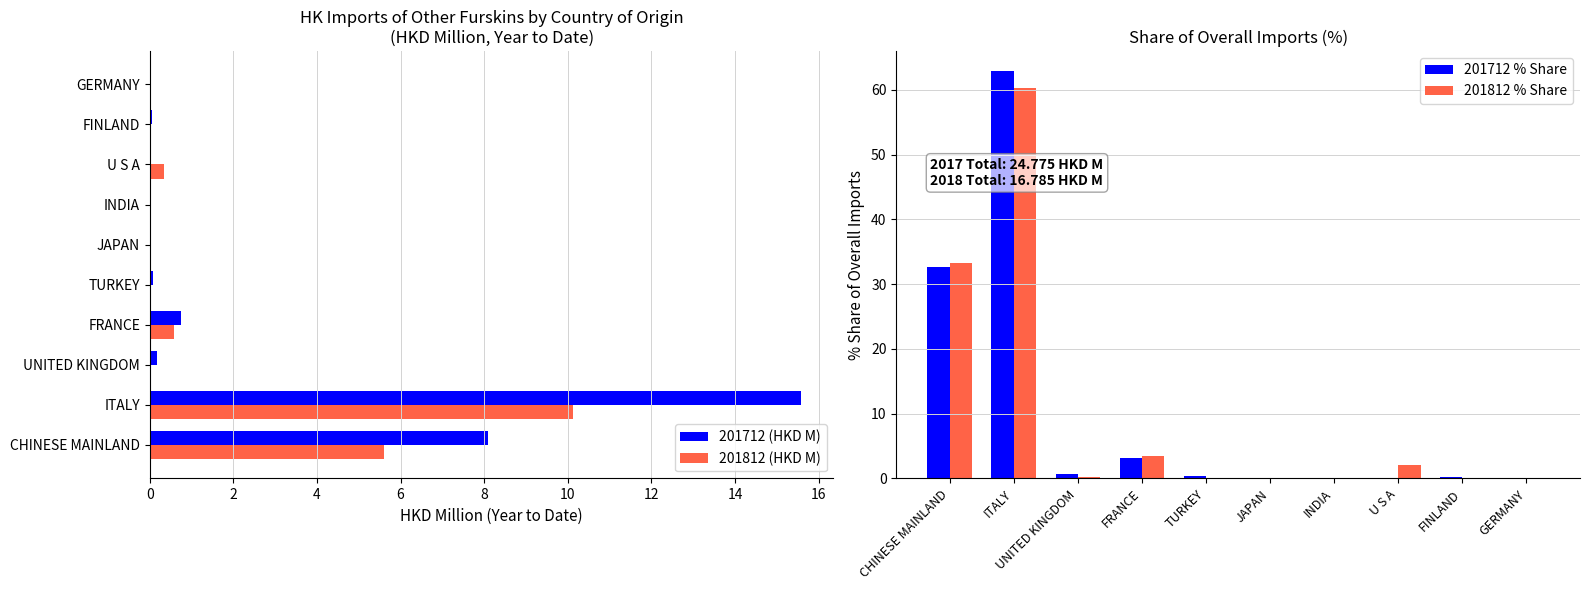

The 201712 (HKD M) series shows 15.6 at ITALY. True or false?

True